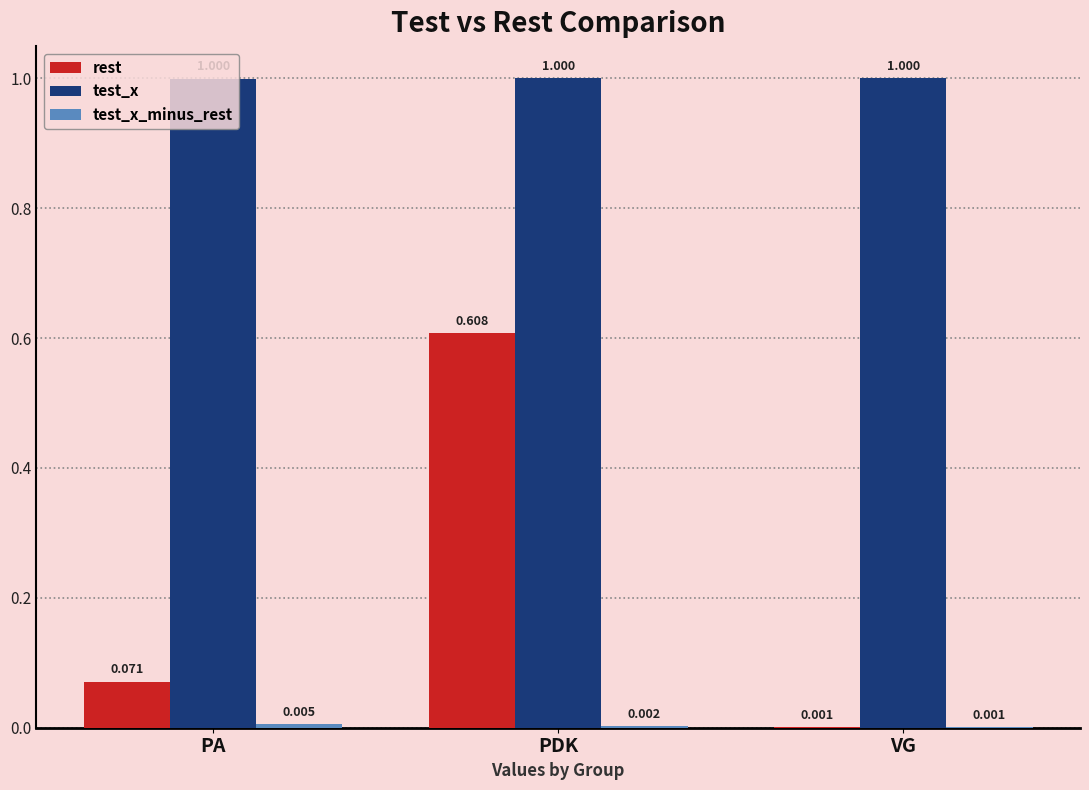

Which series has the largest total across all categories?

test_x